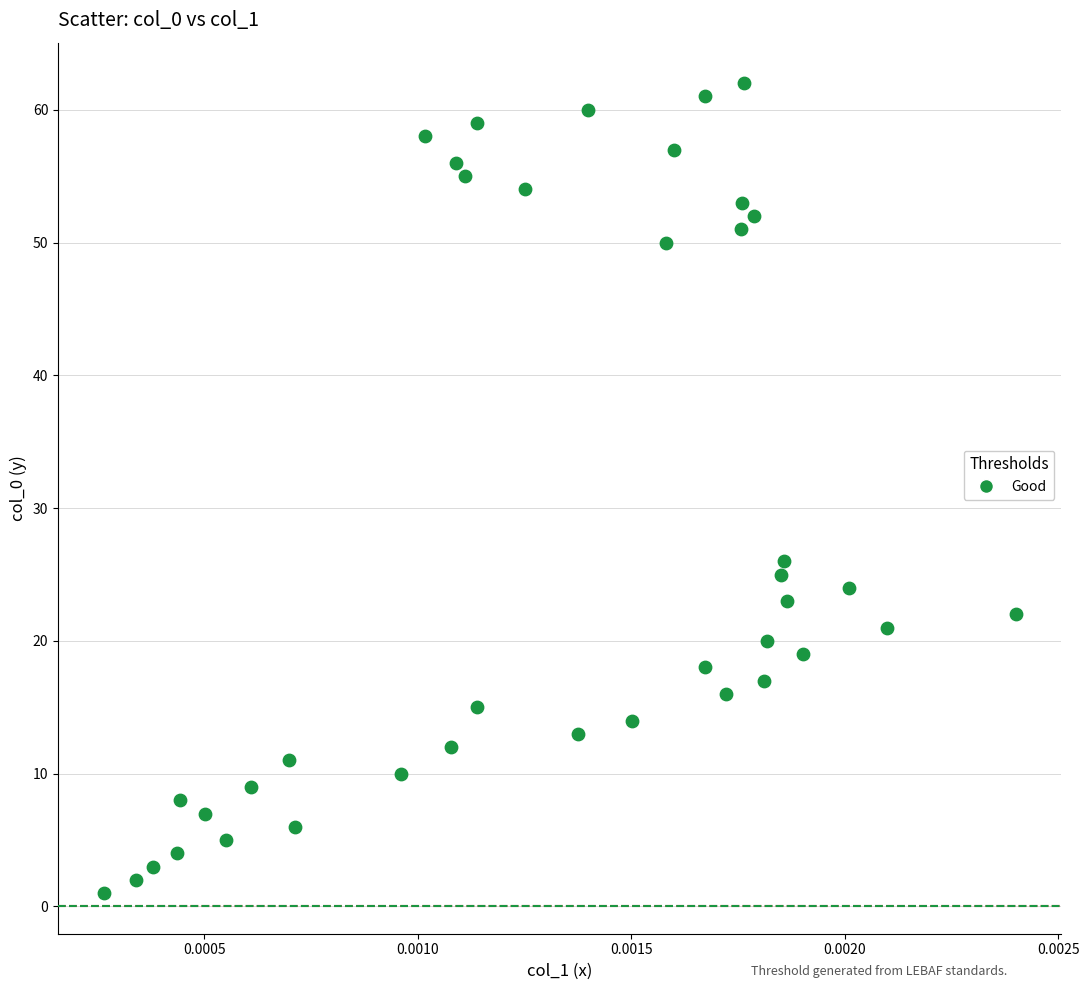

What is the range of Y values (max minus min)?

61